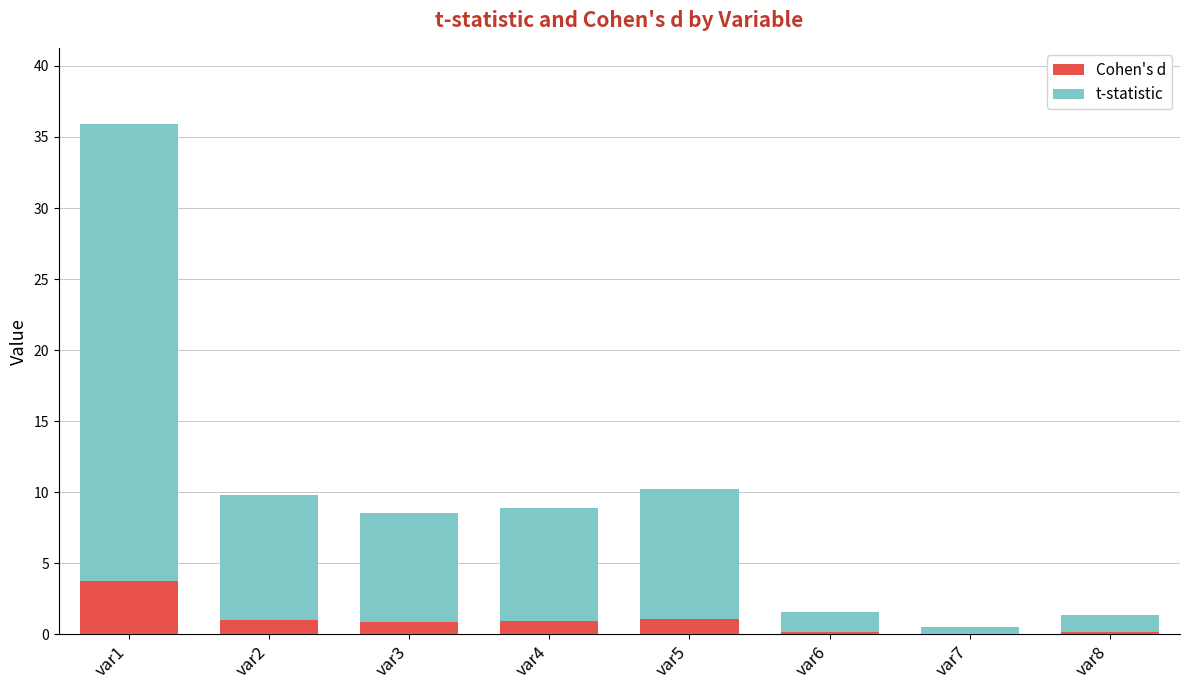

At which label does Cohen's d reach its peak?

var1